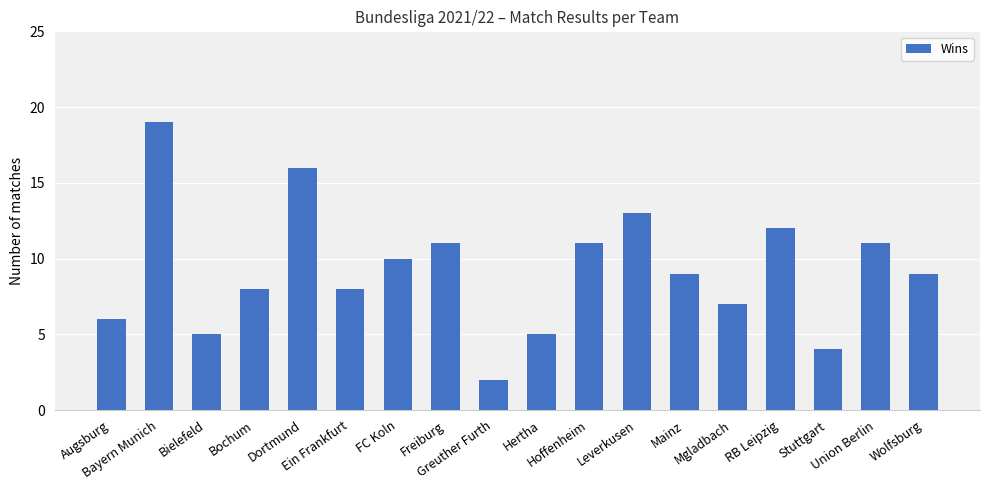

Where is the data nearest to the value 10?

FC Koln